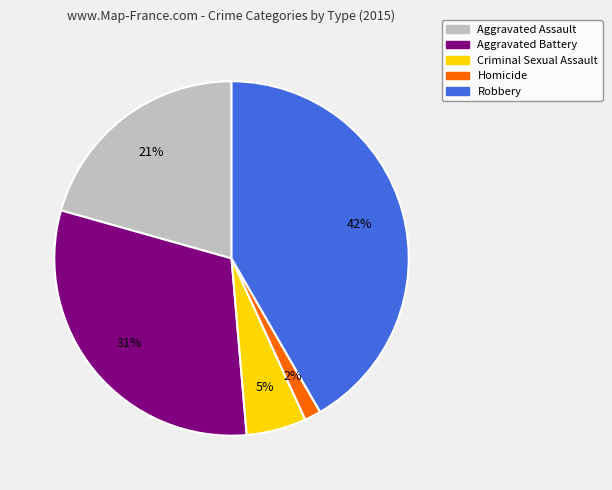

To the nearest percent, what is the average slice percentage?

20%